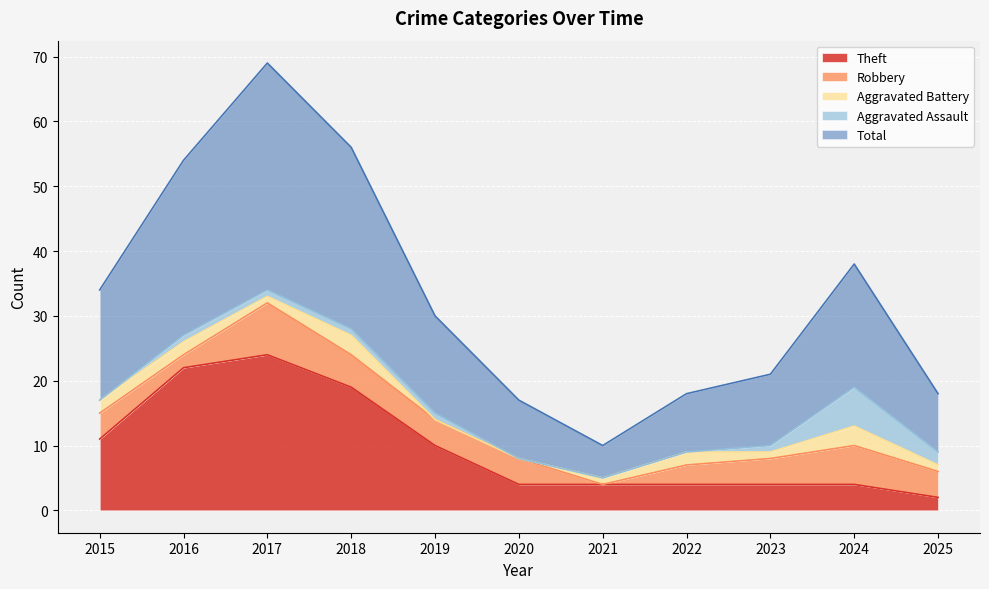

Count the number of categories in the chart.

11